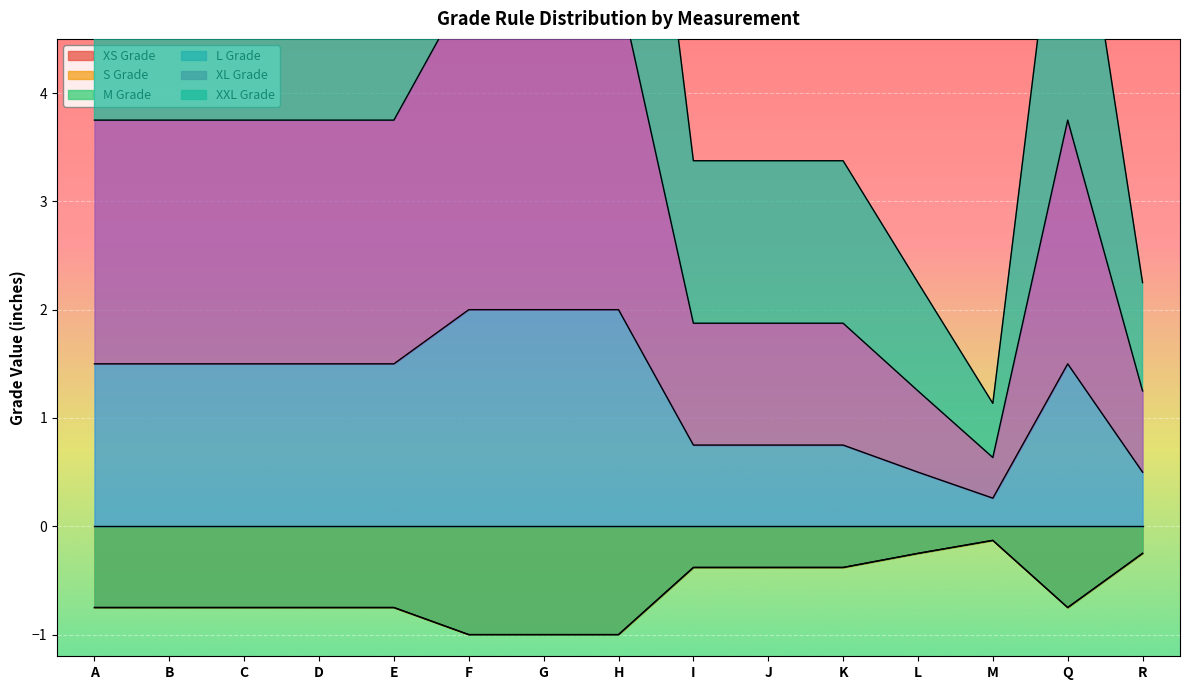

What is the total value across all series at R?

3.5